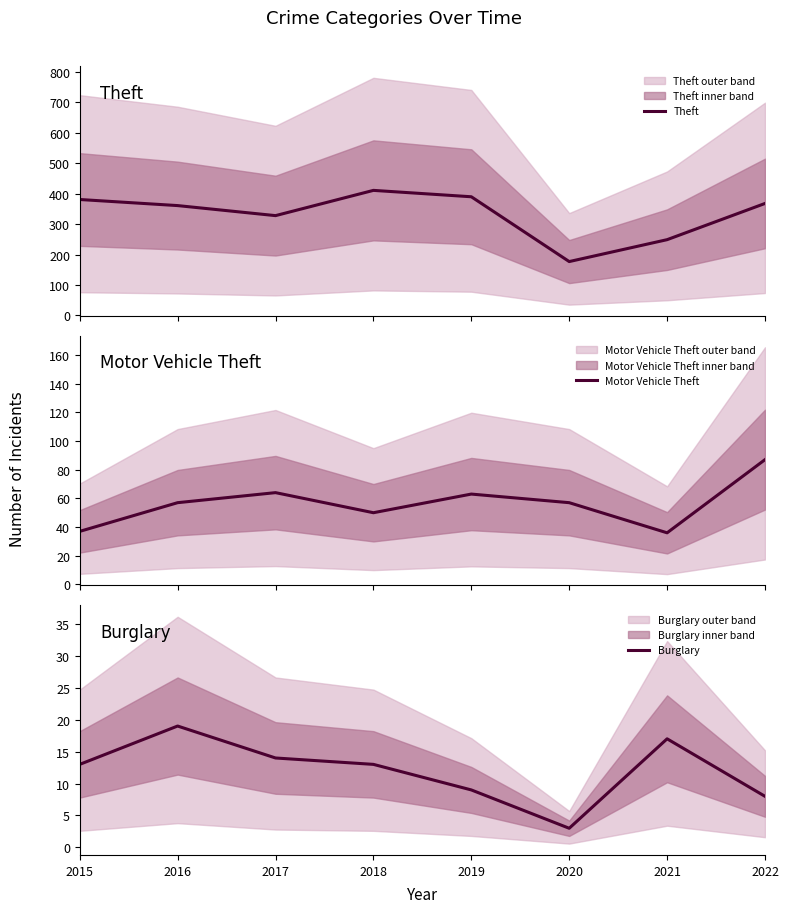

Is it true that Burglary equals 29 at 2016?

False